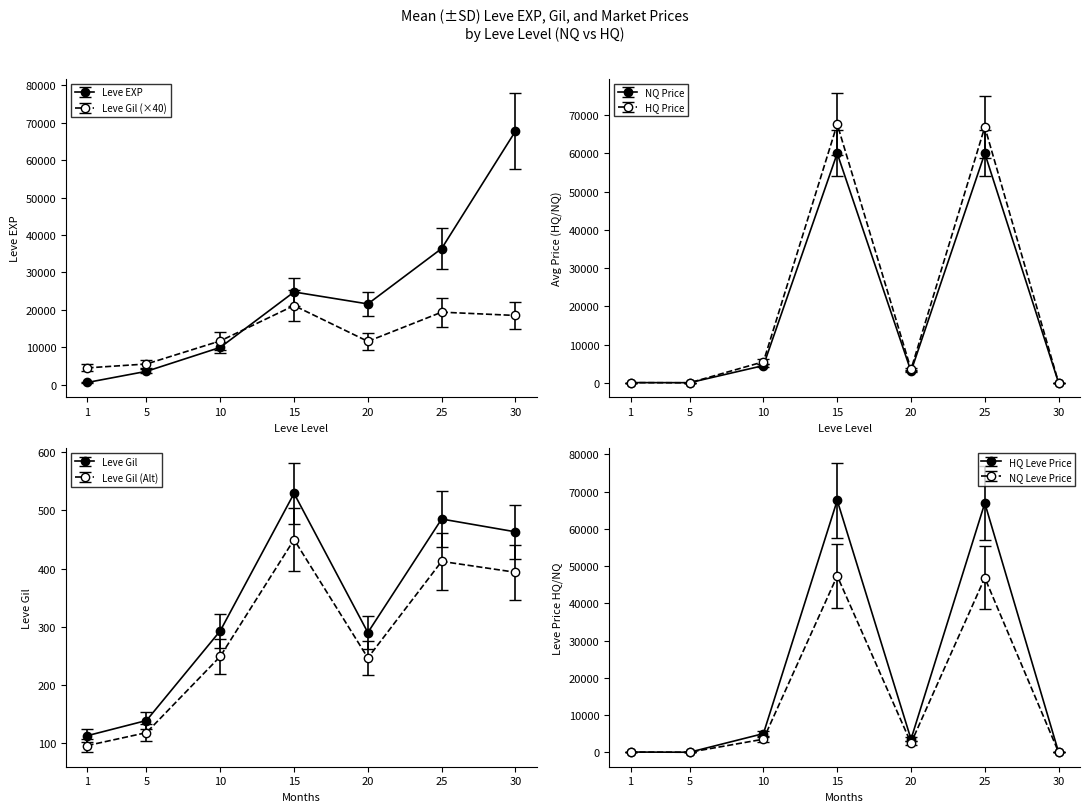

Which category has the lowest value in the Leve Gil series?

1